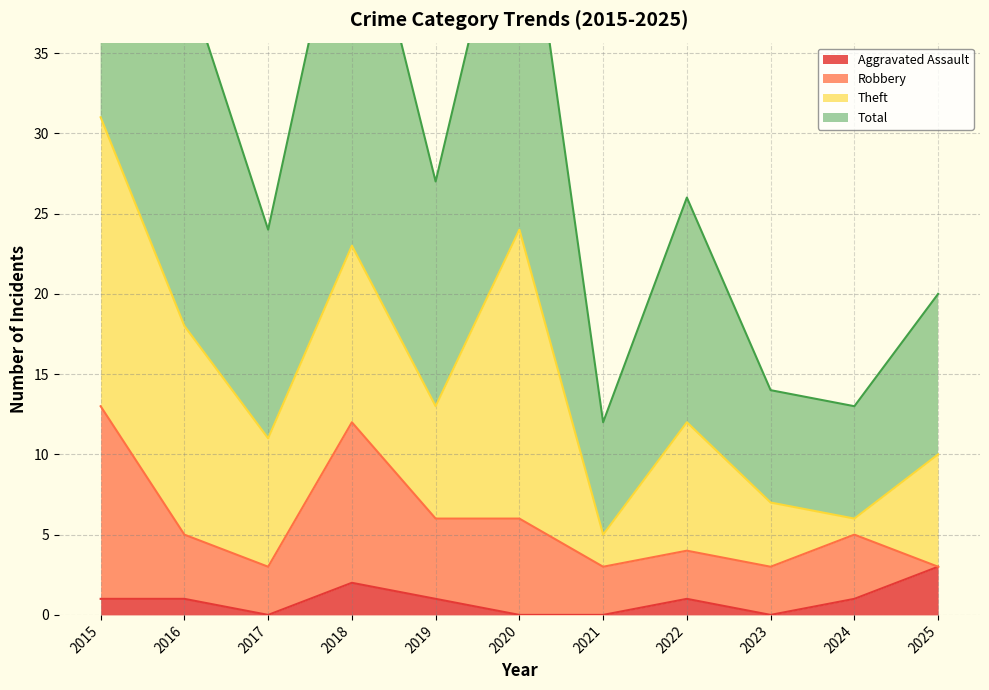

How many interior local peaks does the Total series have?

3